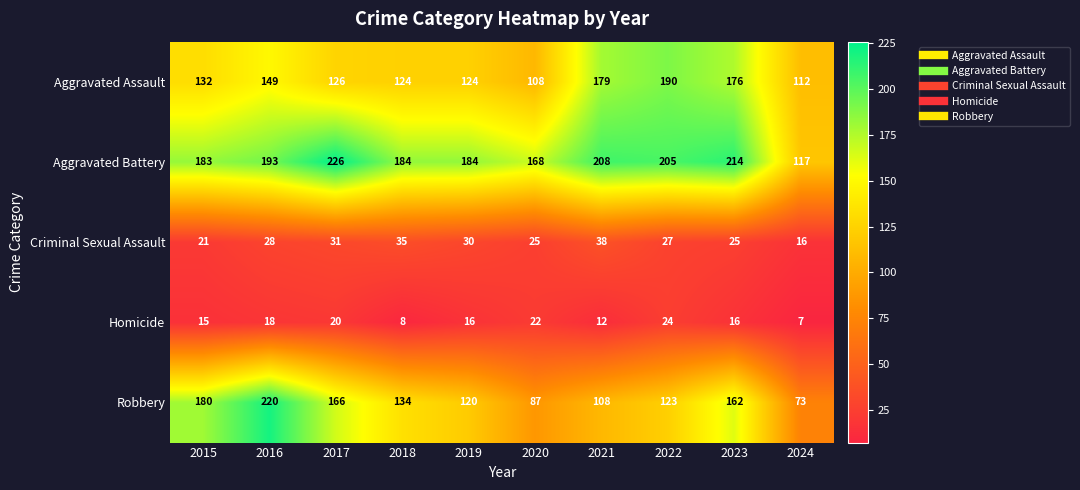

At which label is Aggravated Battery closest to 171?

2020